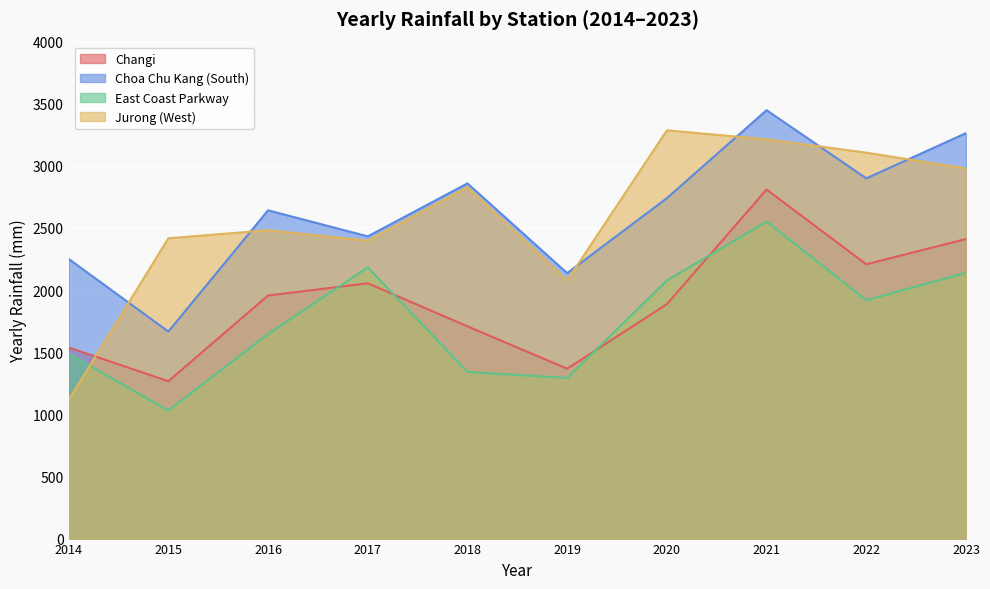

At which category does Changi reach its first local peak?

2017